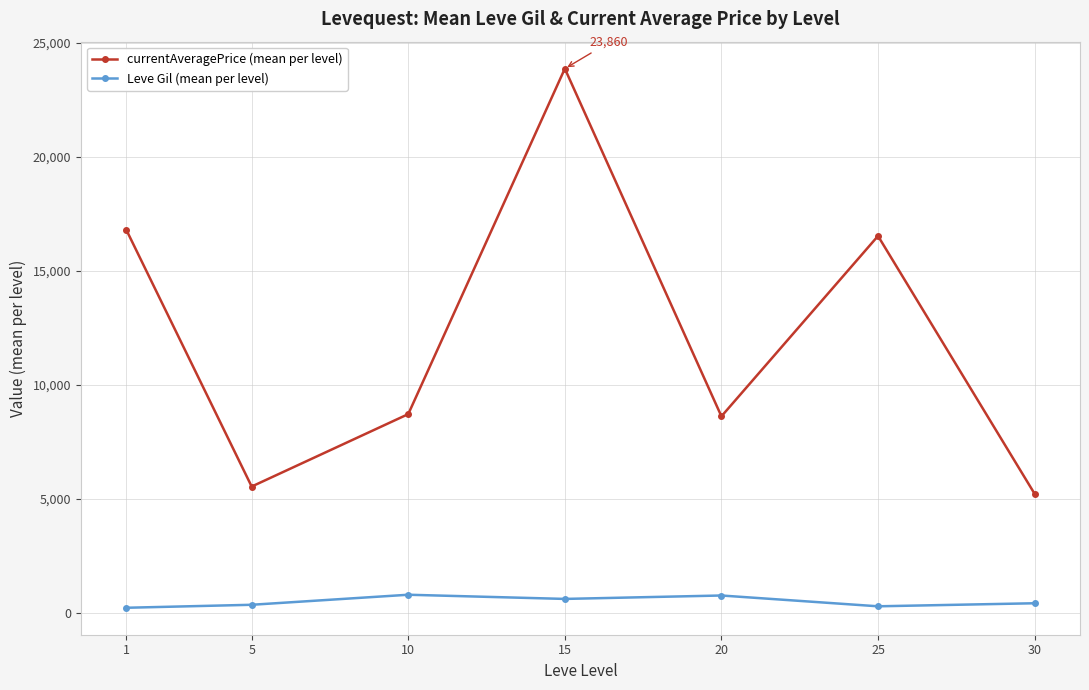

What is the sum of all currentAveragePrice (mean per level) values?

85288.8